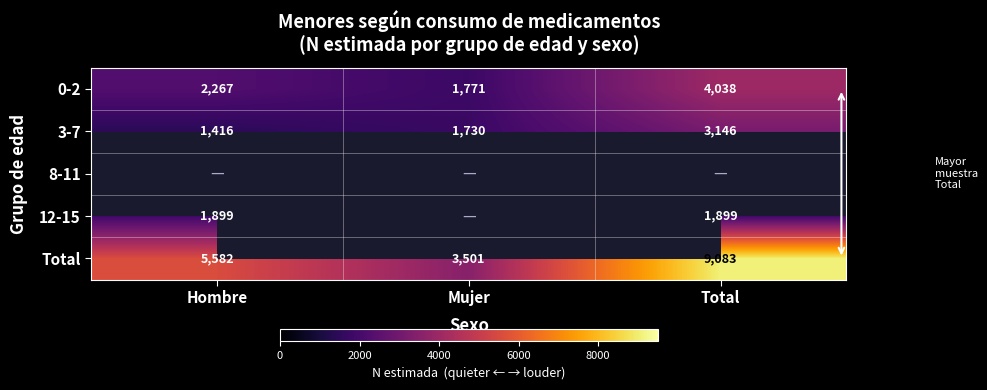

Where is Total nearest to the value 6292?

Hombre